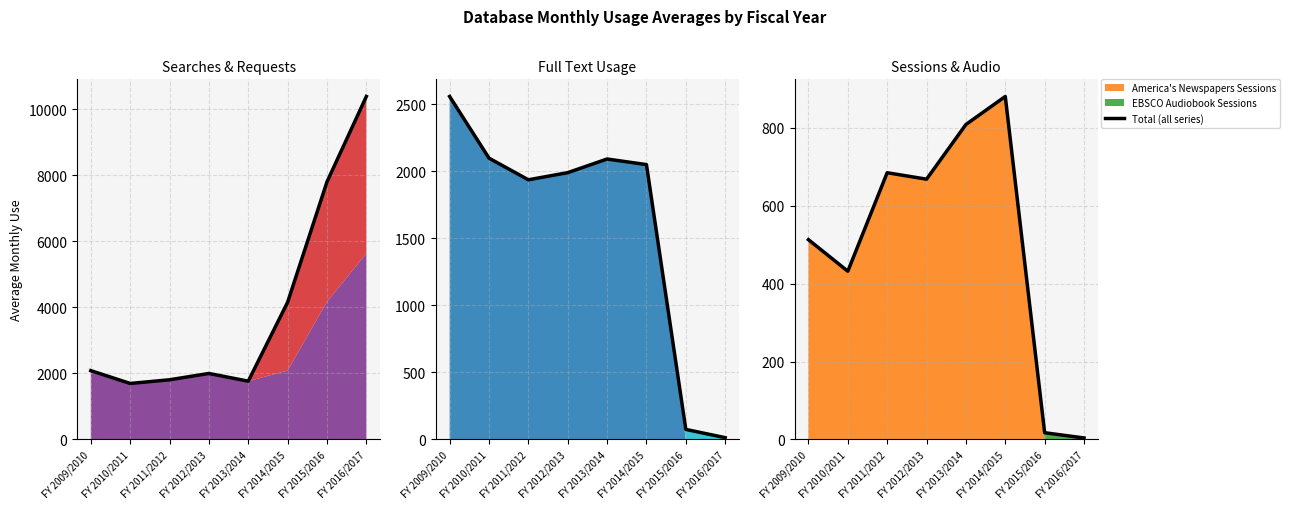

Read the value at FY 2016/2017.

3.5